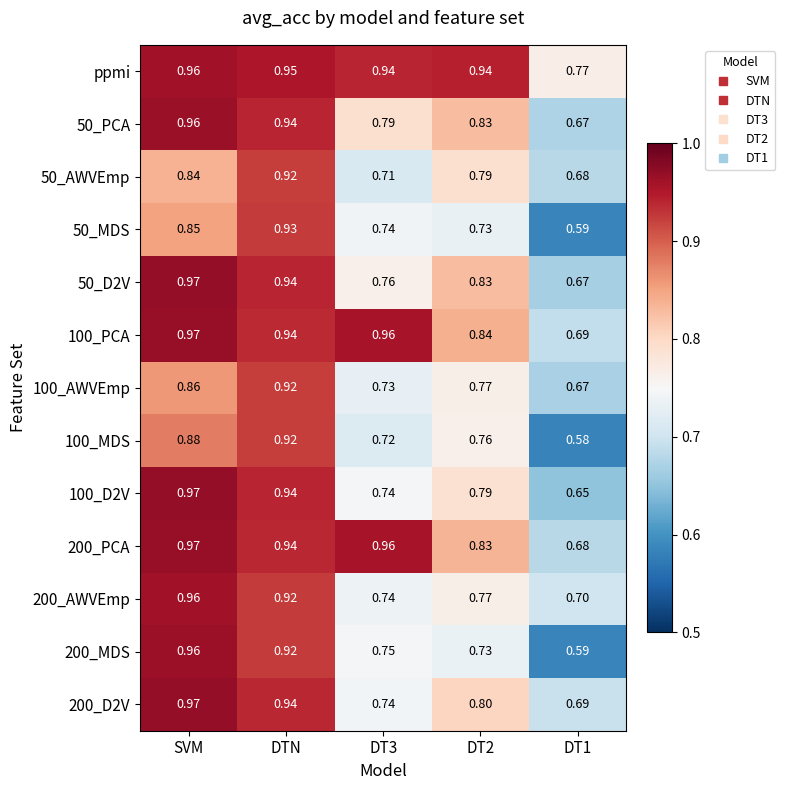

Which category has the highest value across all series?

SVM